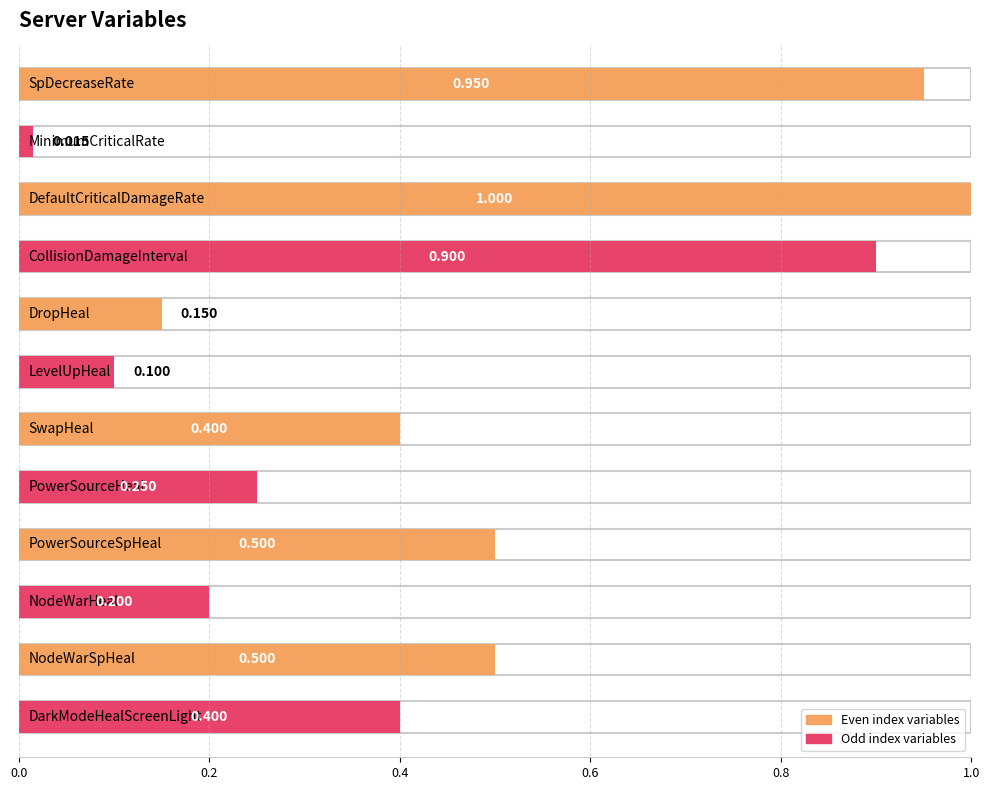

How many bars are there in total?

12